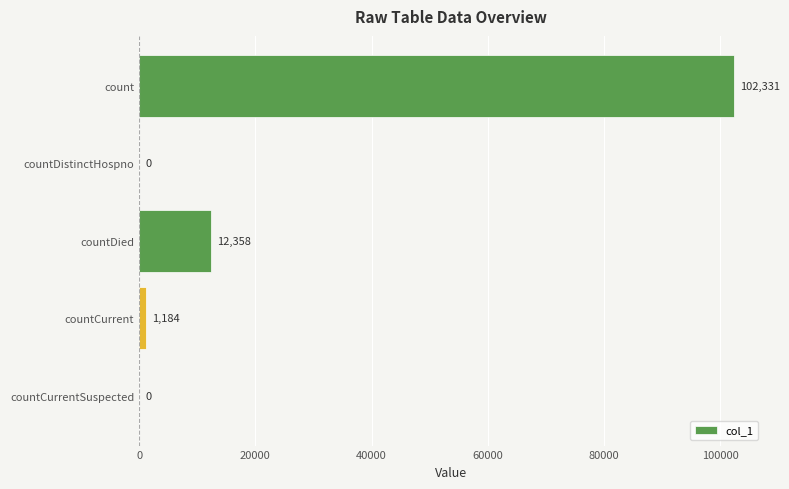

How many values are above zero?

3